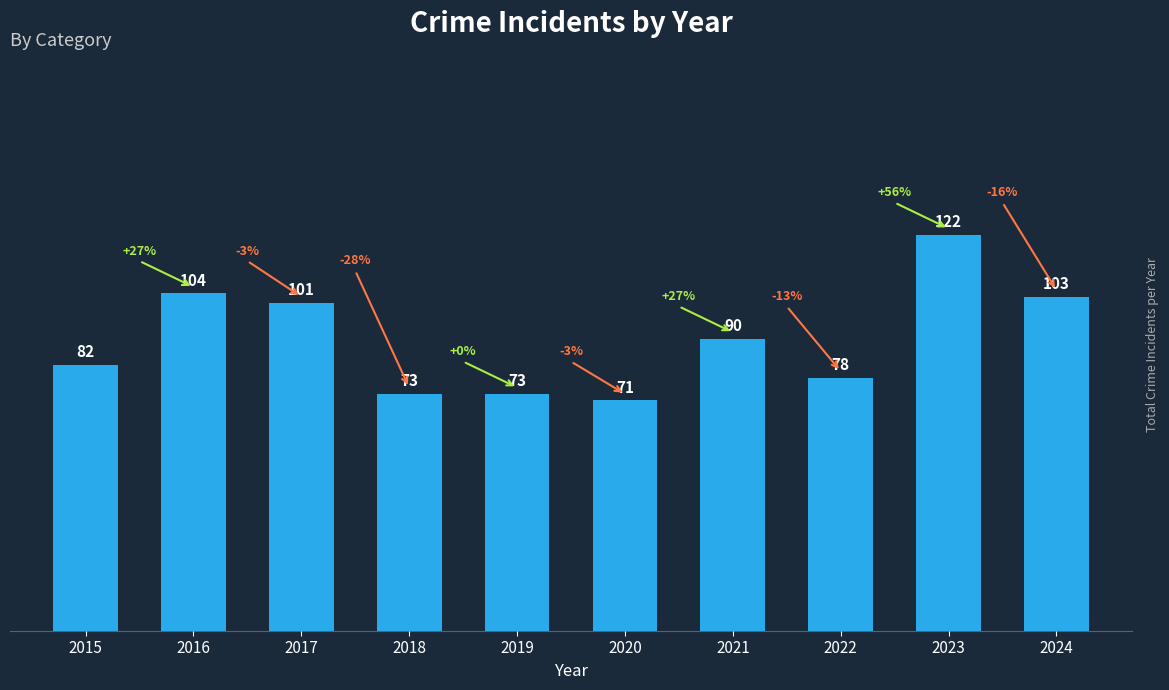

Is it true that the value at 2023 is 122?

True